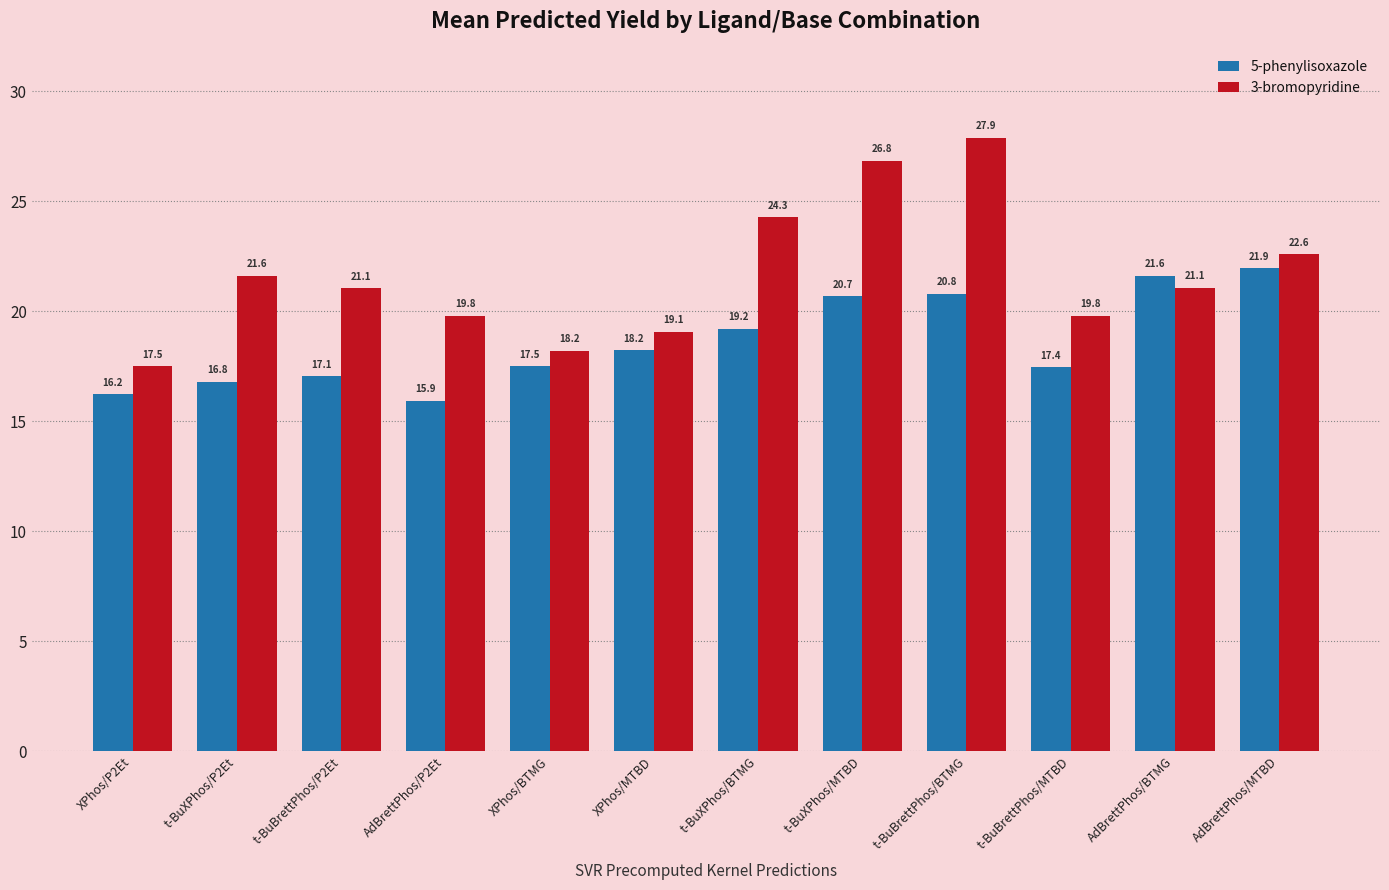

What is the difference between the maximum and minimum values in the 3-bromopyridine series?

10.4